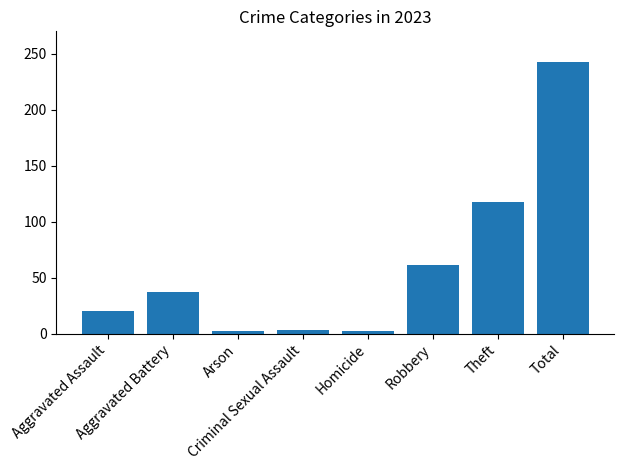

Does the chart contain stacked bars?

No